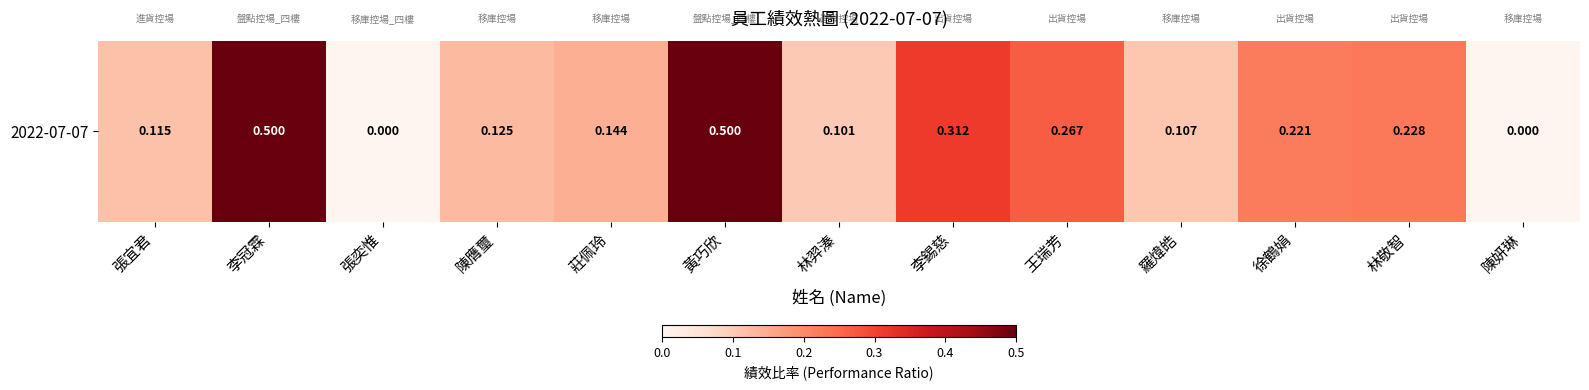

What is the change in value from 李錫慈 to 林敬智?

-0.1